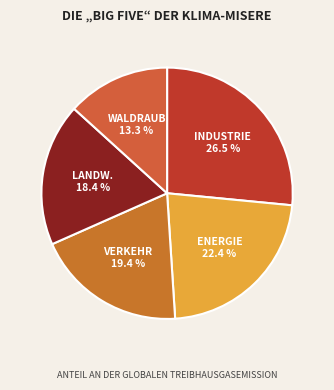

What percentage do ENERGIE and LANDW. together represent?

40.8%